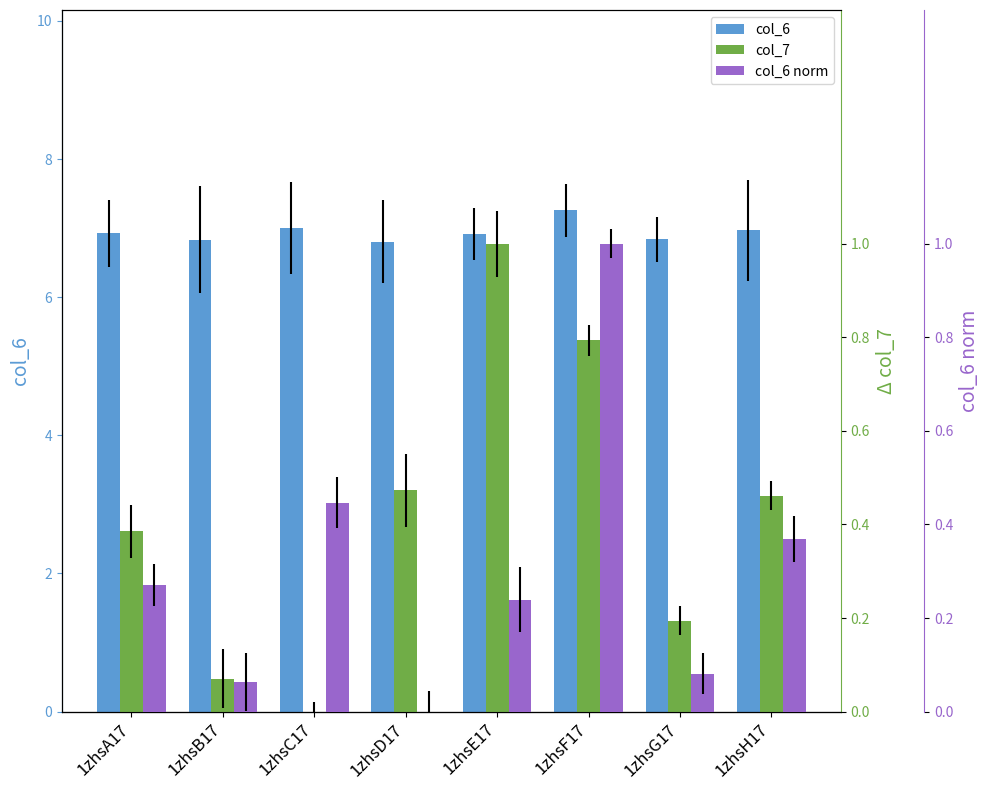

List the series in order of their peak value, highest first.

col_6, col_7, col_6 (norm)